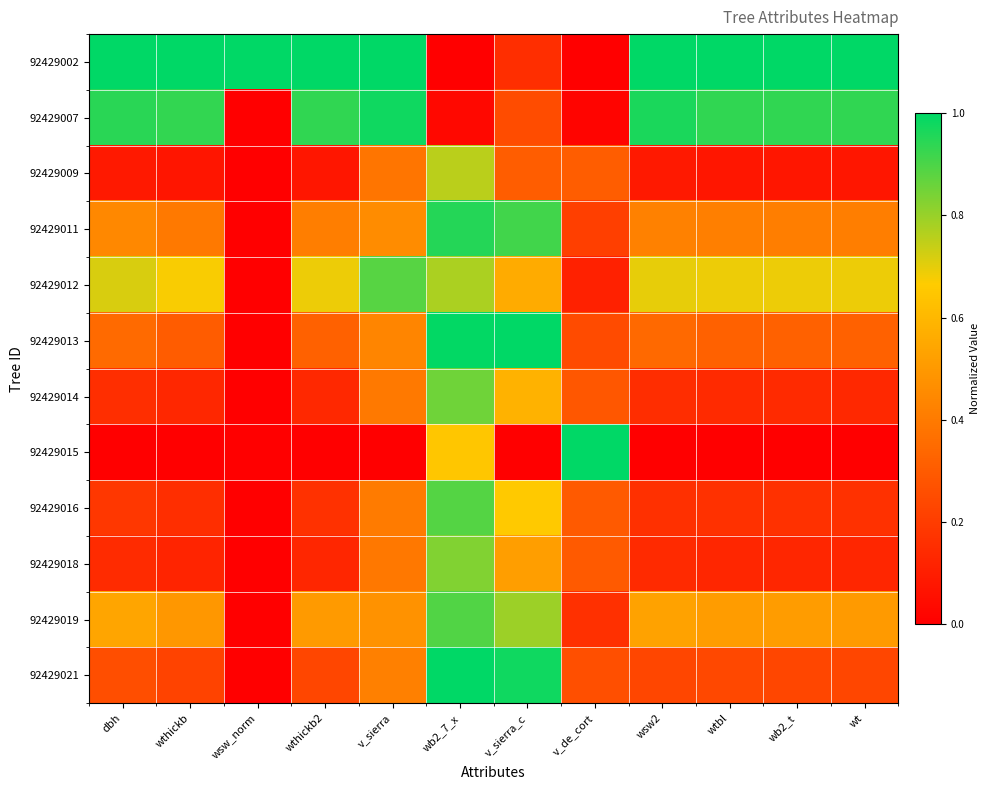

At how many categories does at least one series exceed 0?

12